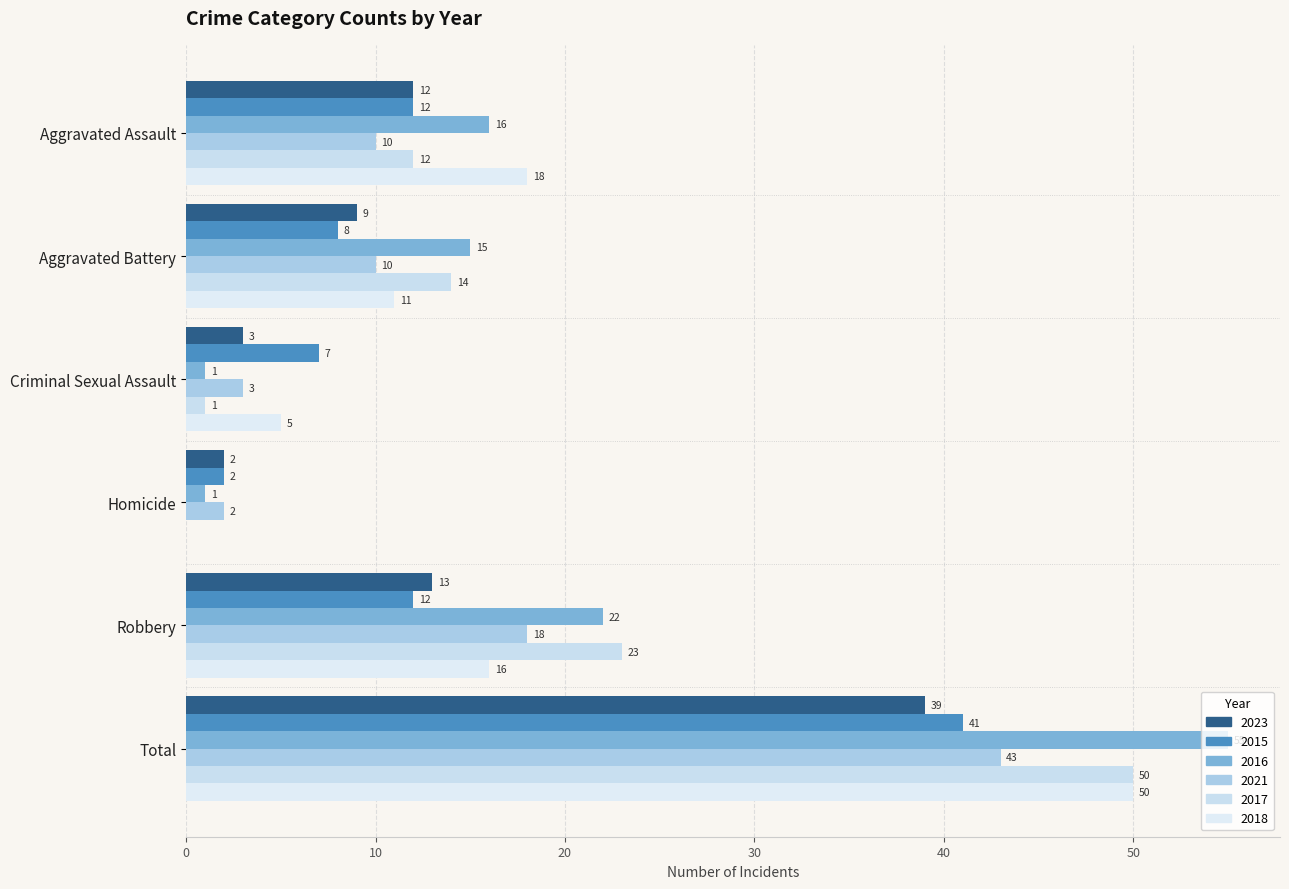

Between Total and Aggravated Battery, which is larger?

Total